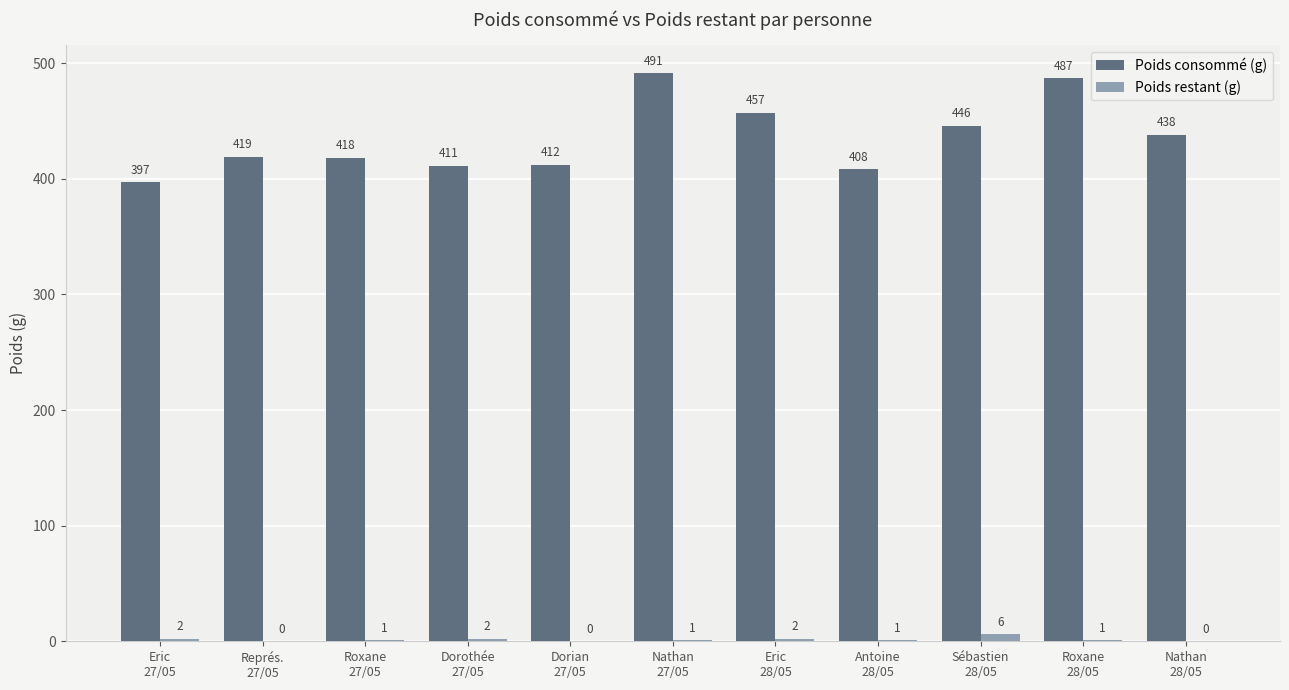

What is the greatest value displayed?

491